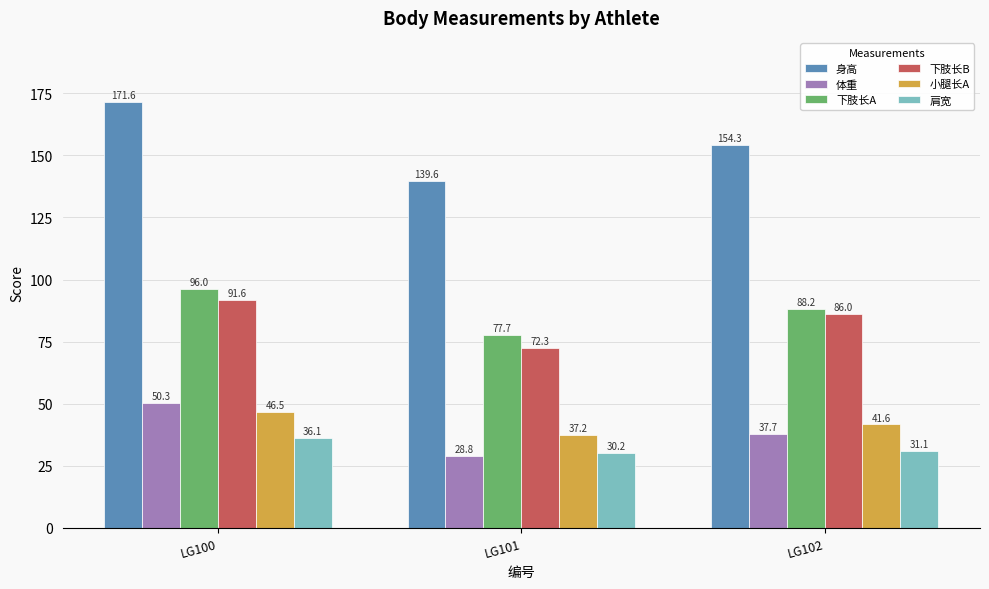

Is the value of 小腿长A at LG100 greater than the value of 身高 at LG100?

No